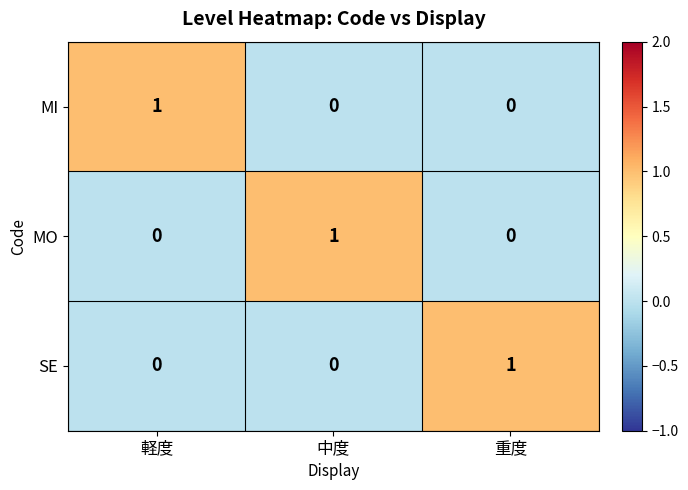

The value of MI at 重度 is 0. True or false?

True